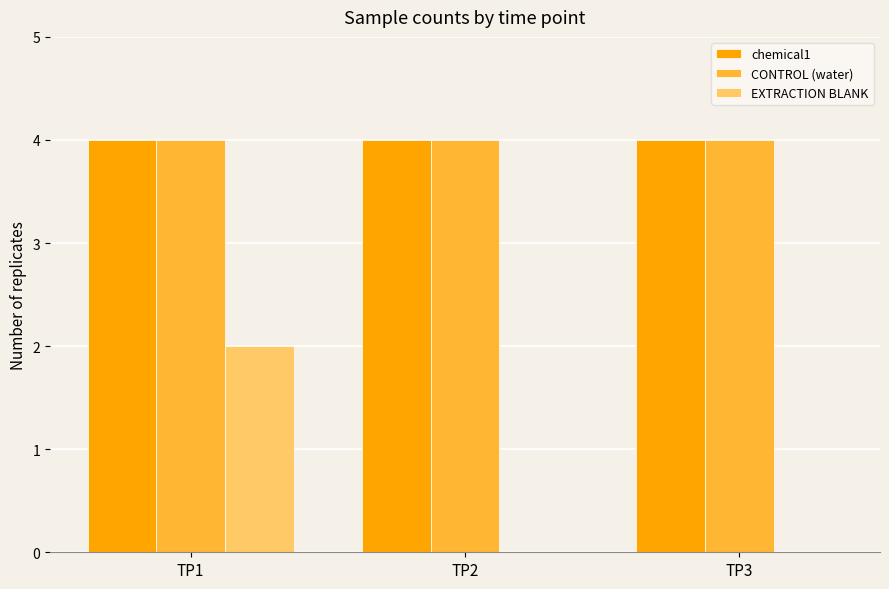

What is the maximum value shown in the chart?

4